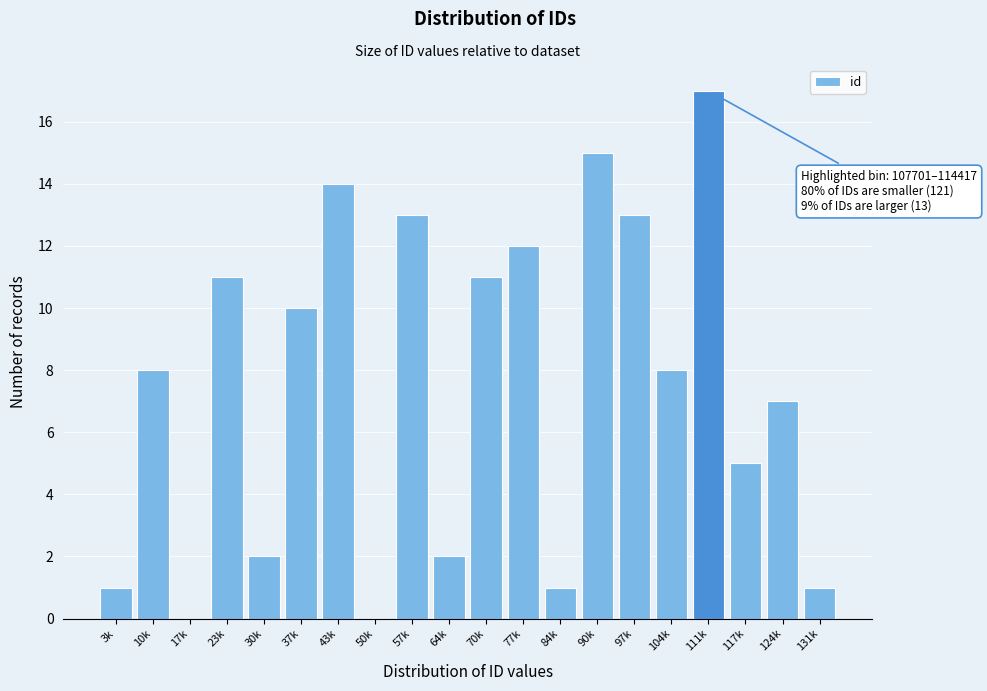

Reading right to left, extract all data points from this chart.

131k=1	124k=7	117k=5	111k=17	104k=8	97k=13	90k=15	84k=1	77k=12	70k=11	64k=2	57k=13	50k=0	43k=14	37k=10	30k=2	23k=11	17k=0	10k=8	3k=1